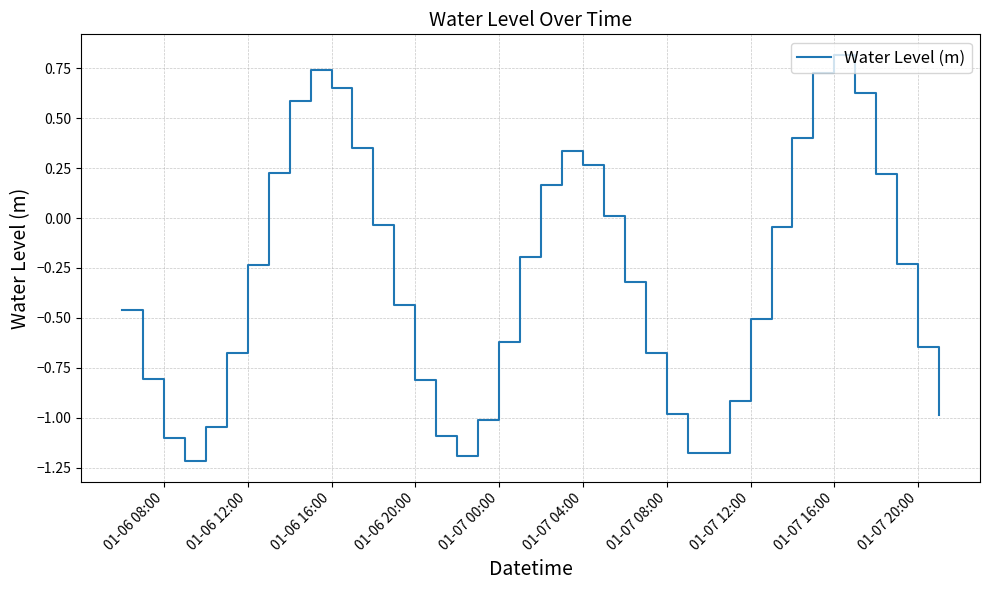

What is the sum of all values?

-12.5